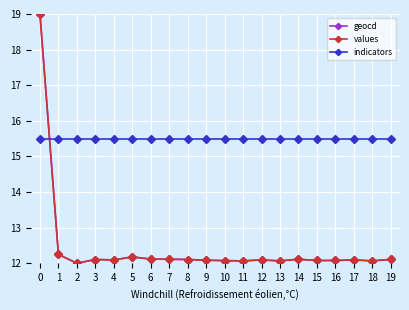

At which label is values closest to 15?

1